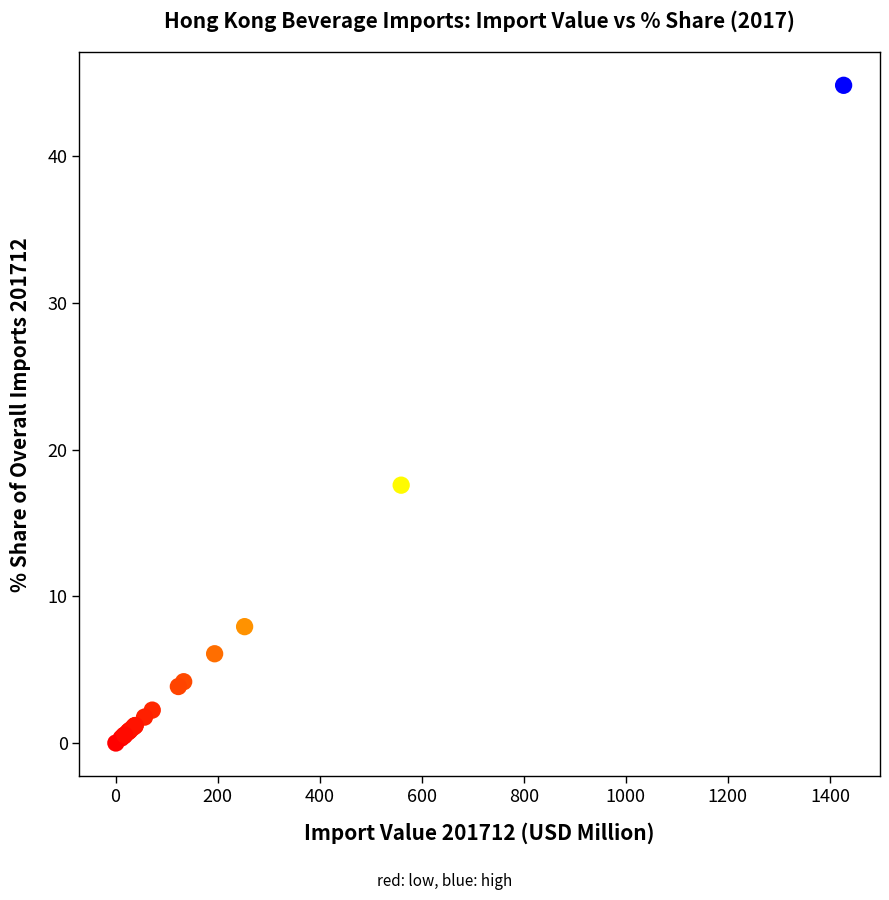

What Y value in the scatter plot is closest to 22?

17.6